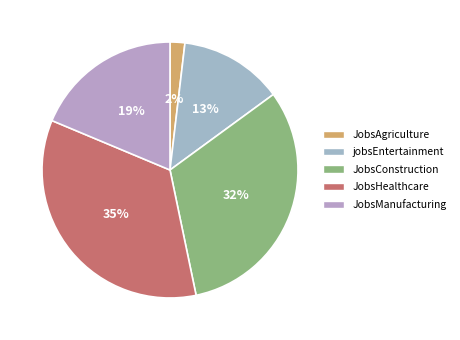

How many segments does this pie chart have?

5